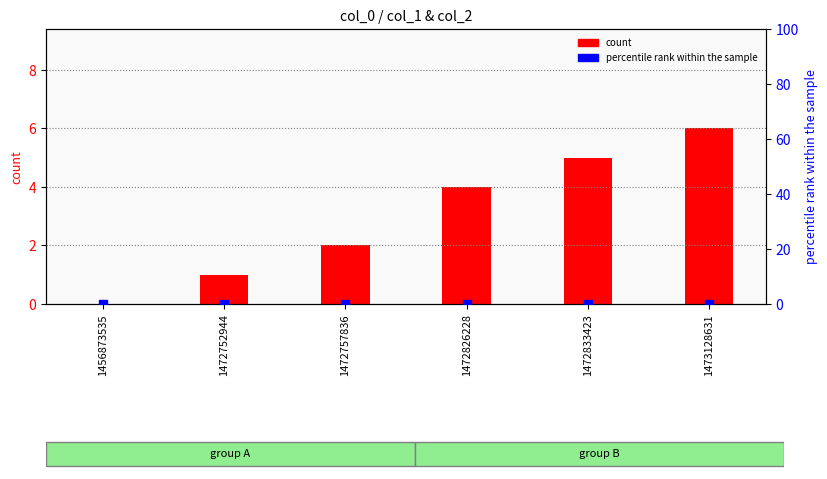

Which series has the largest Y range (max minus min)?

count